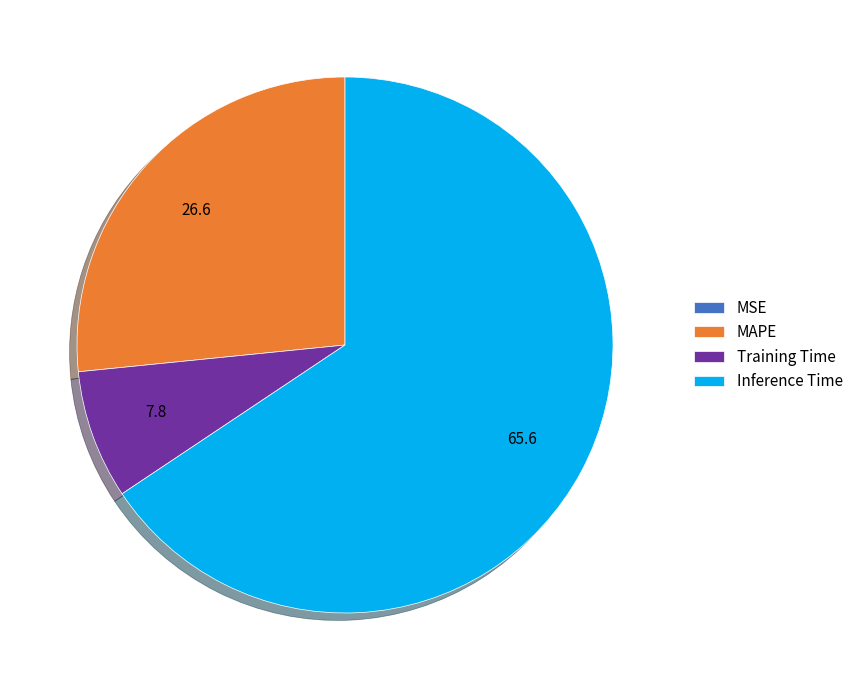

What is the largest slice in the pie chart?

Inference Time